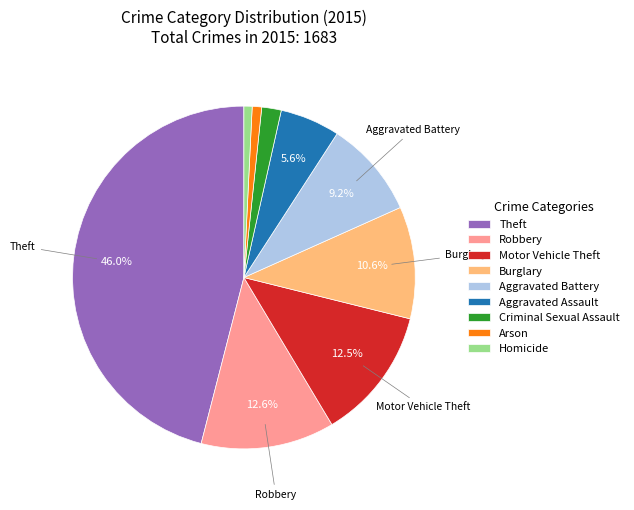

Approximately how many times larger is the value at Aggravated Battery compared to Burglary?

0.9